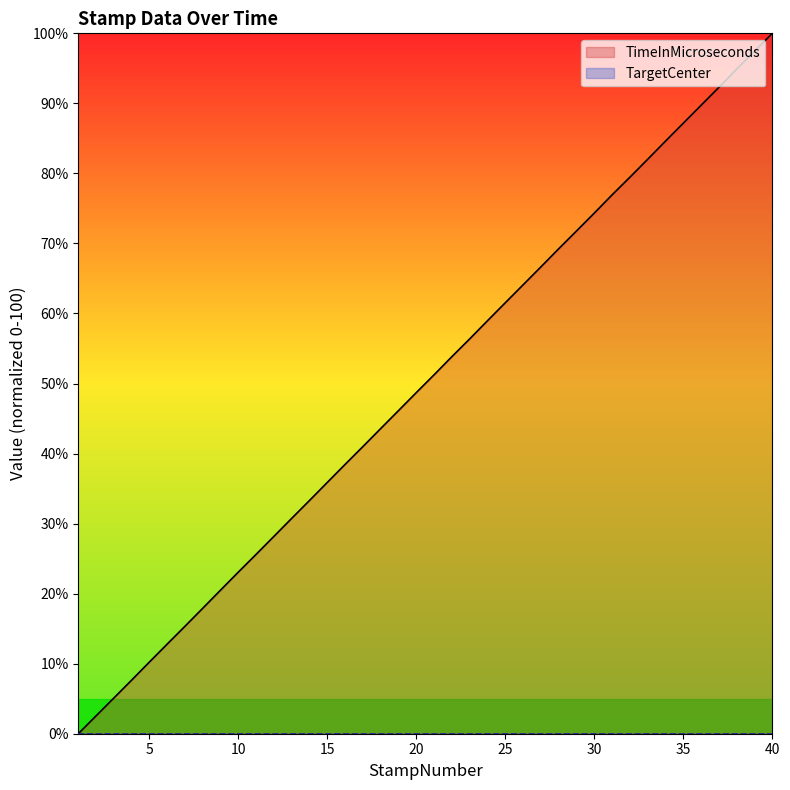

What is the difference between the maximum and minimum values?

100.0